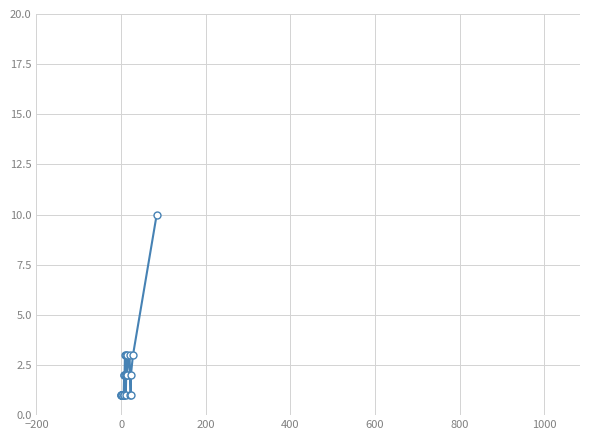

The value at 31 is 5. True or false?

False